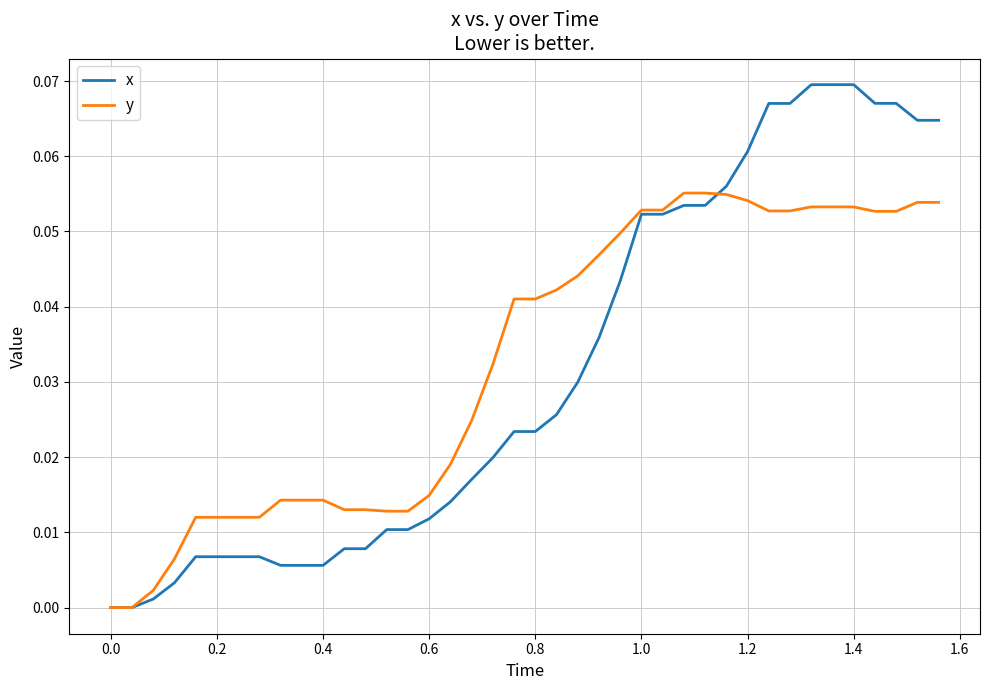

Which series has the widest spread of values?

x